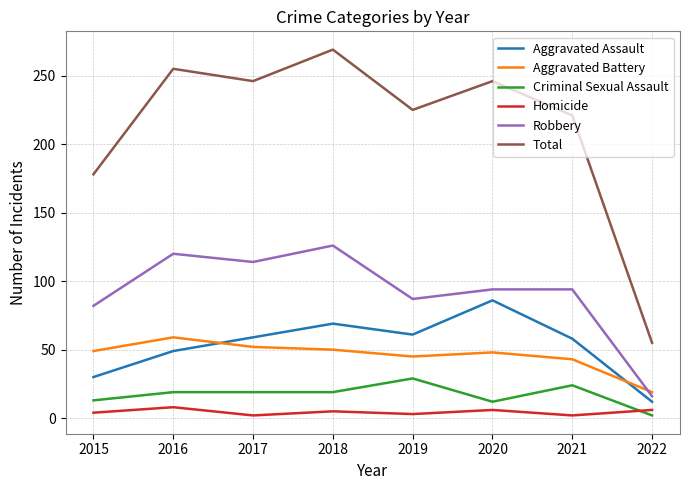

What is the maximum value for Aggravated Battery?

59